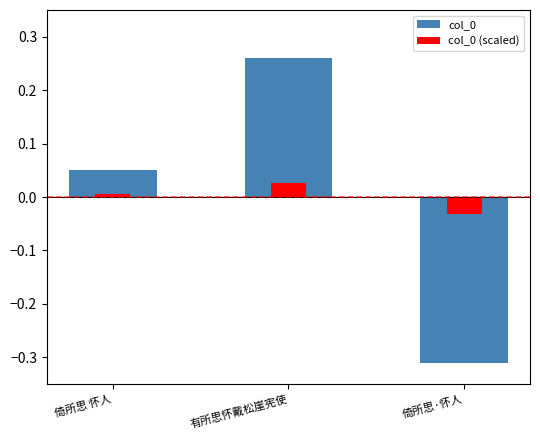

List the labels in order of col_0 value, smallest first.

倚所思·怀人, 倚所思 怀人, 有所思怀戴松崖宪使